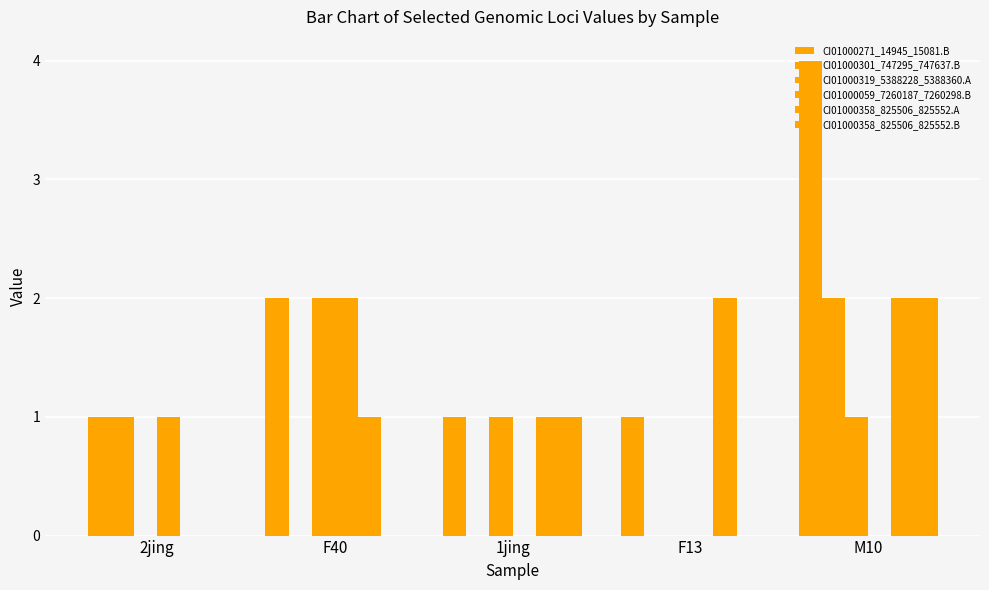

Are the bars horizontal?

No